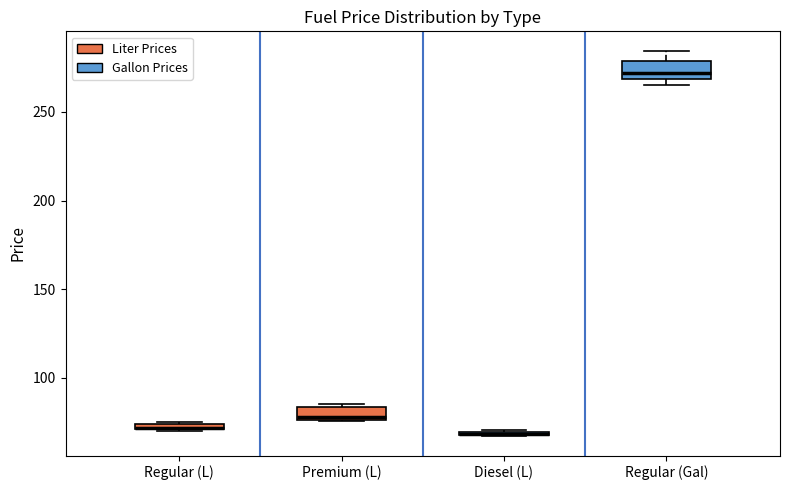

Where does the upper whisker of the box for Regular (Gal) end on the y-axis? The values are not printed on the chart, so give them approximately, as read against the axis.

285